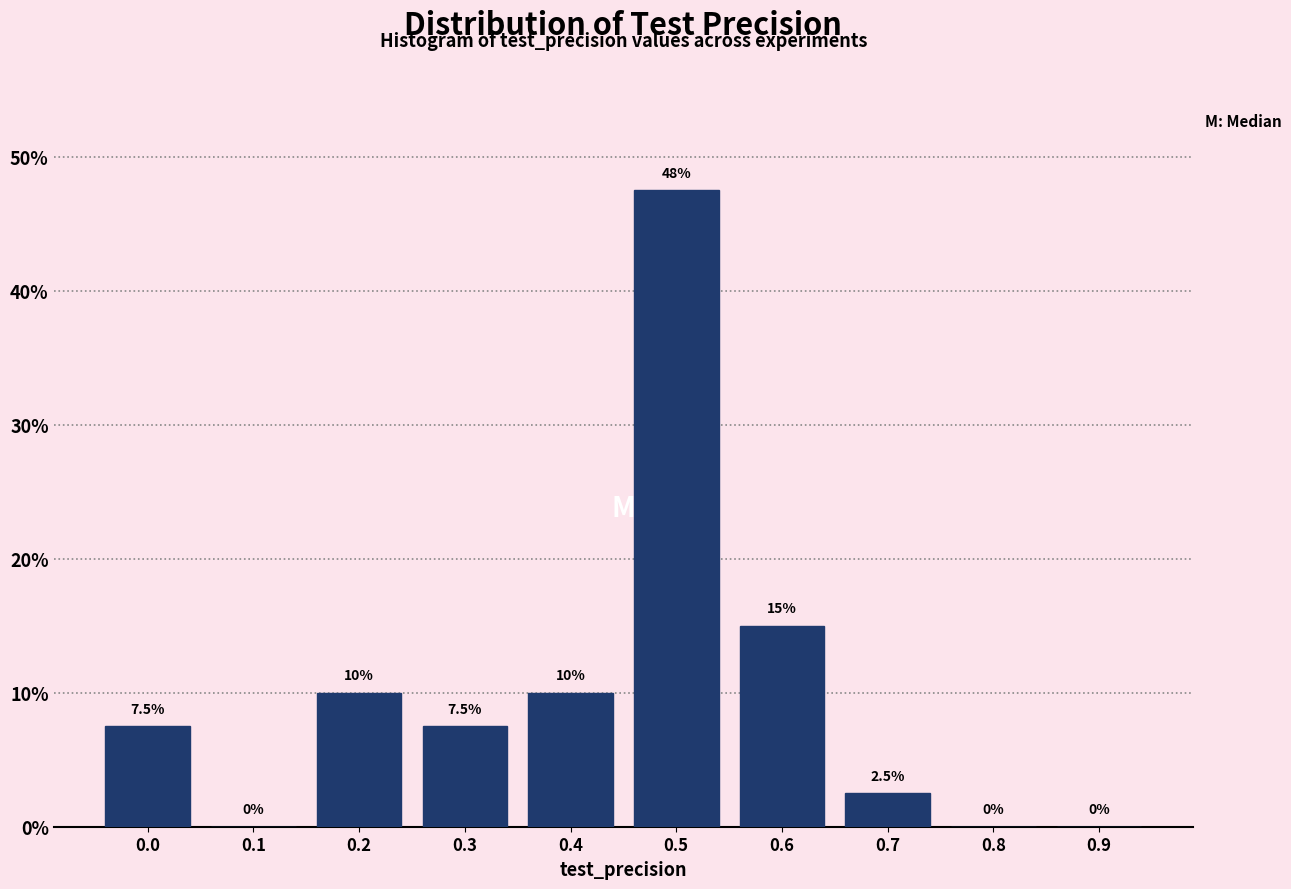

Reading left to right, list all the values displayed in this chart.

0.0=7.5	0.1=0.0	0.2=10.0	0.3=7.5	0.4=10.0	0.5=47.5	0.6=15.0	0.7=2.5	0.8=0.0	0.9=0.0